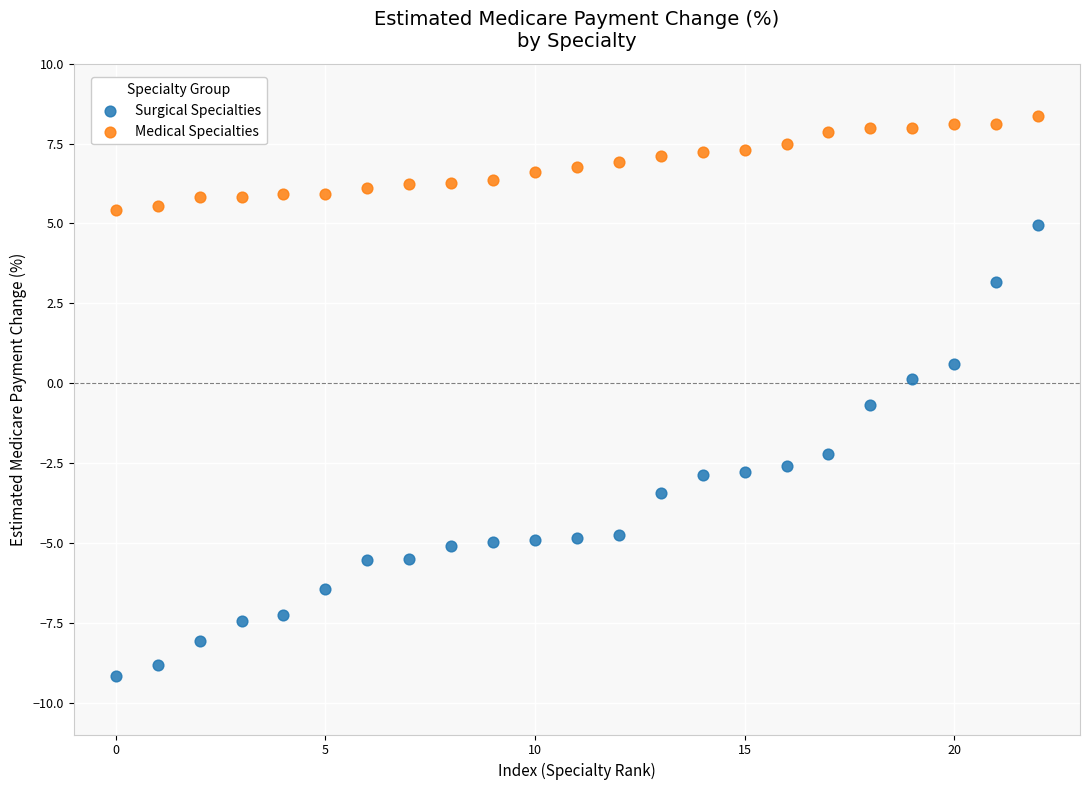

Which series has the largest Y range (max minus min)?

Surgical Specialties